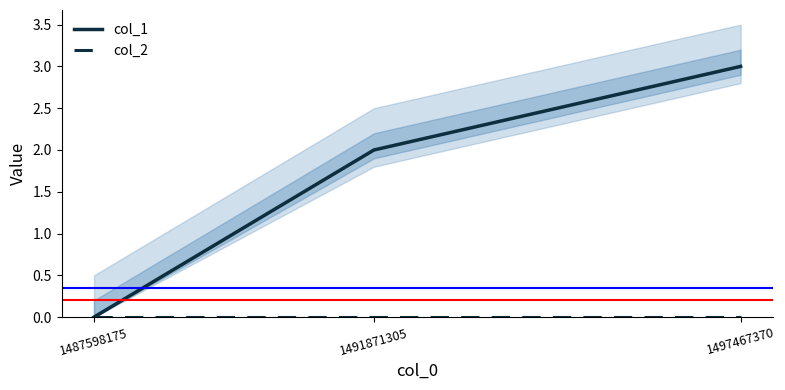

Reading right to left, list all the values displayed in this chart.

col_1: 3	2	0
col_2: 0	0	0